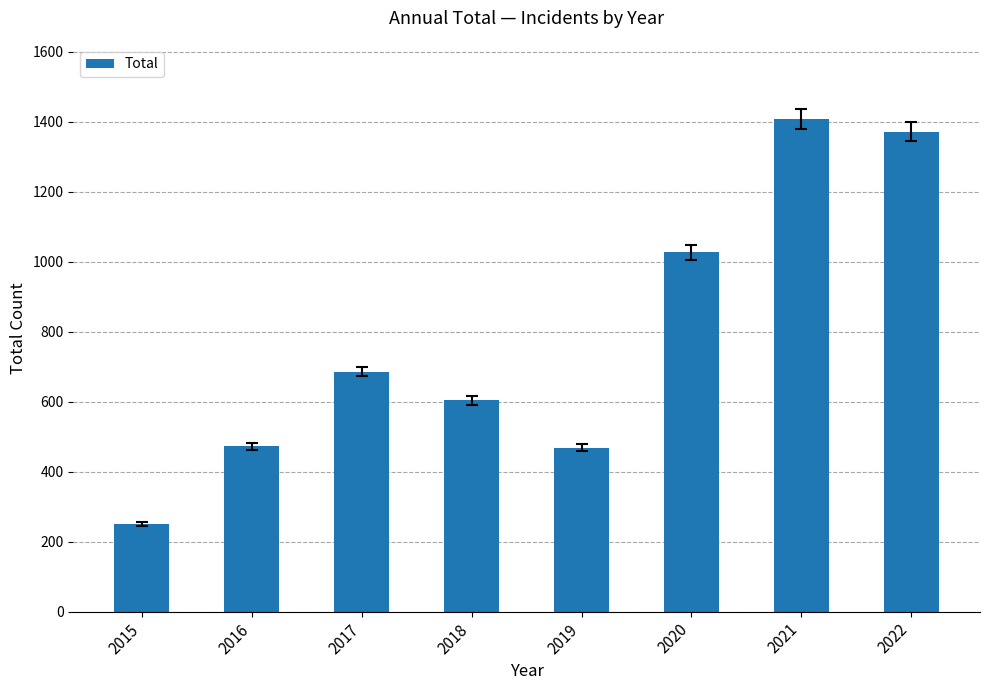

Which has a higher value, 2019 or 2017?

2017